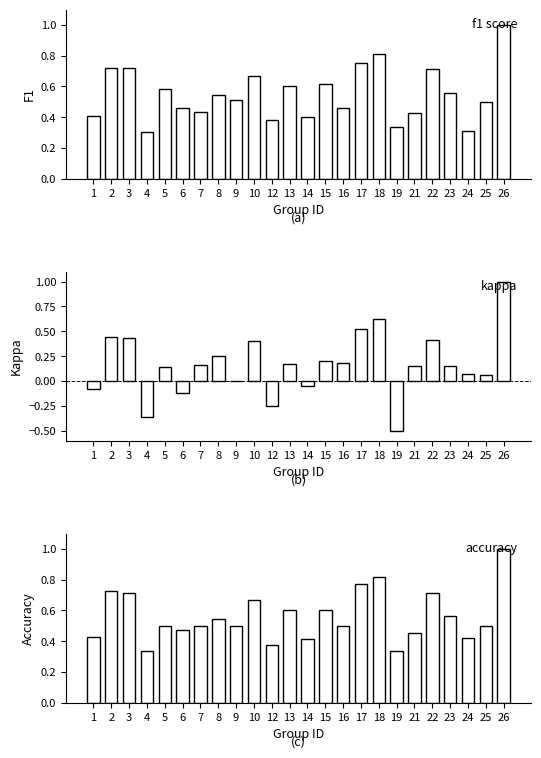

Which series has the largest total across all categories?

accuracy